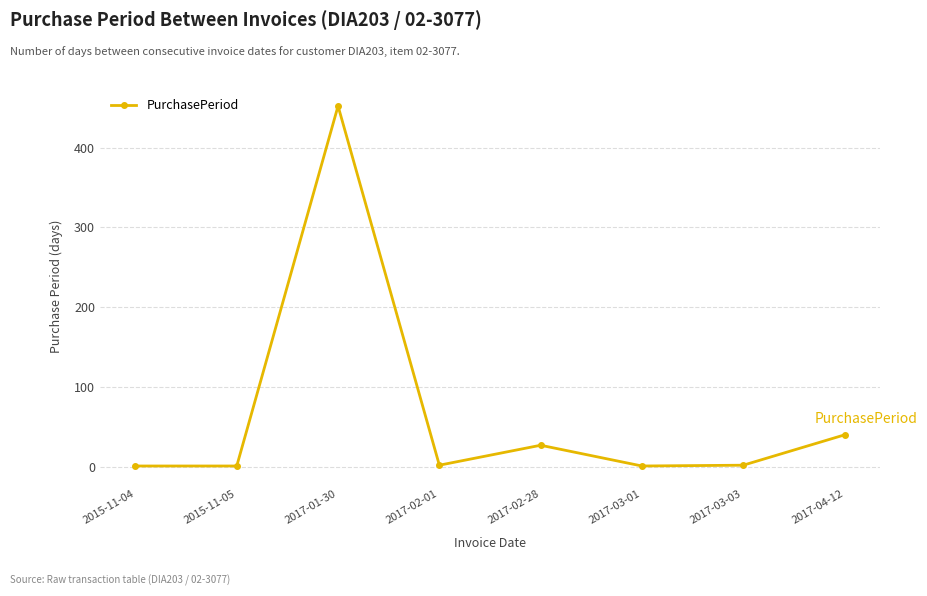

What is the greatest value displayed?

452